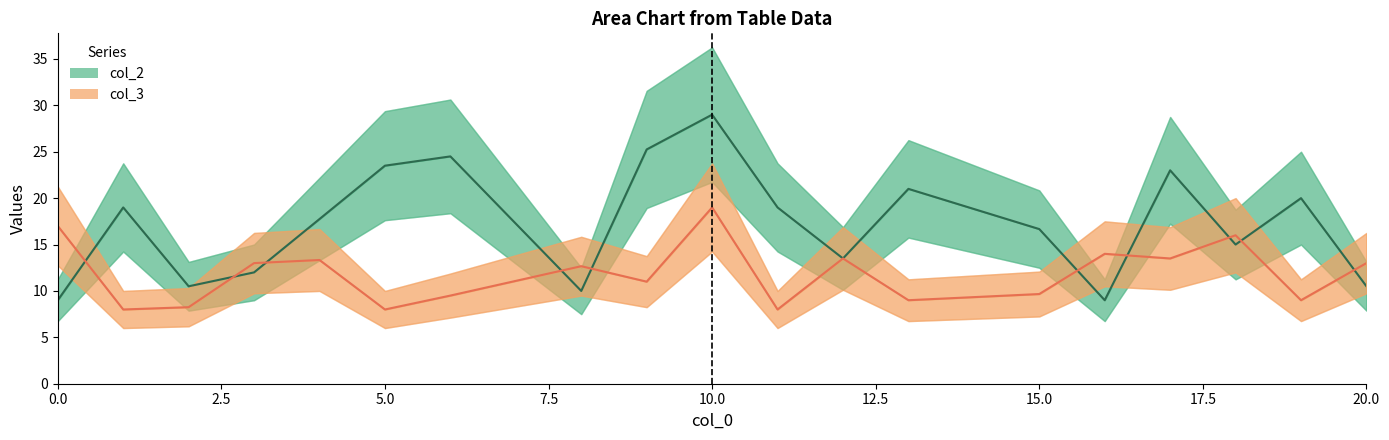

Reading right to left, what are all the values shown in this chart?

col_2: 10.5	20.0	15.0	23.0	9.0	16.7	21.0	13.5	19.0	29.0	25.2	10.0	24.5	23.5	17.8	12.0	10.5	19.0	9.0
col_3: 13.0	9.0	16.0	13.5	14.0	9.7	9.0	13.5	8.0	19.0	11.0	12.7	9.5	8.0	13.3	13.0	8.2	8.0	17.0